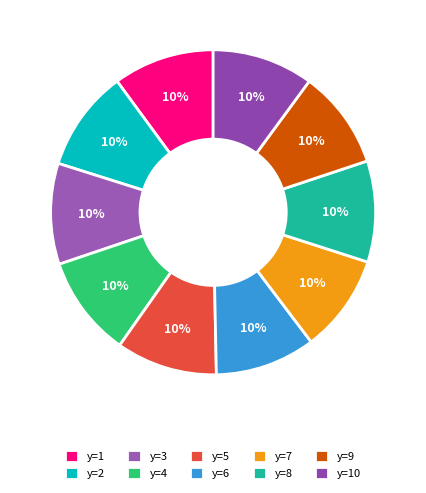

What percentage do y=9 and y=10 together represent?

19.9%